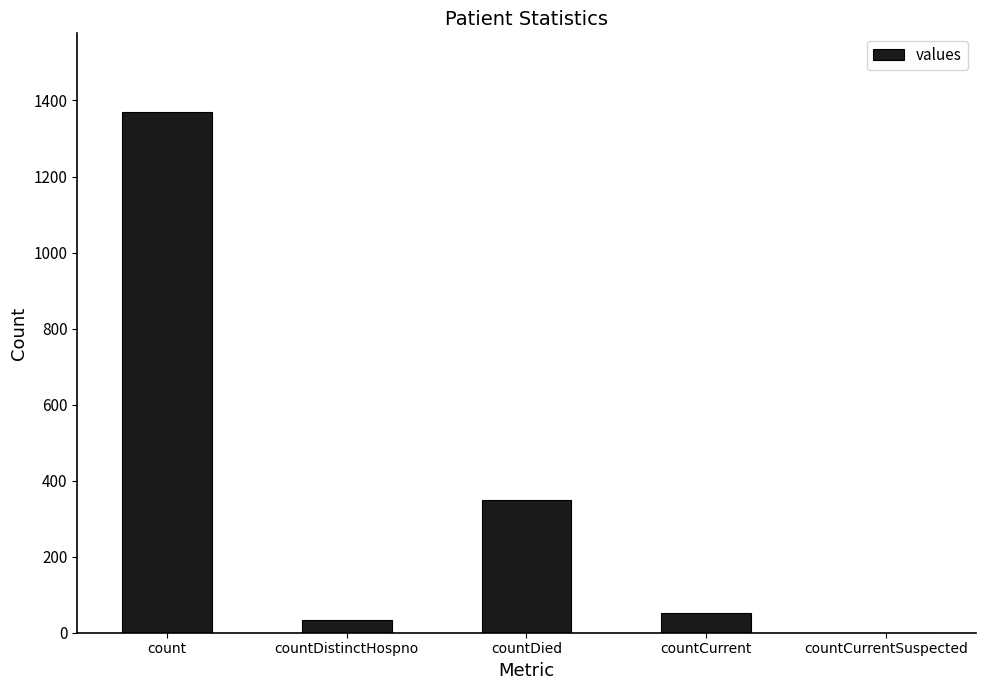

Does the chart contain stacked bars?

No